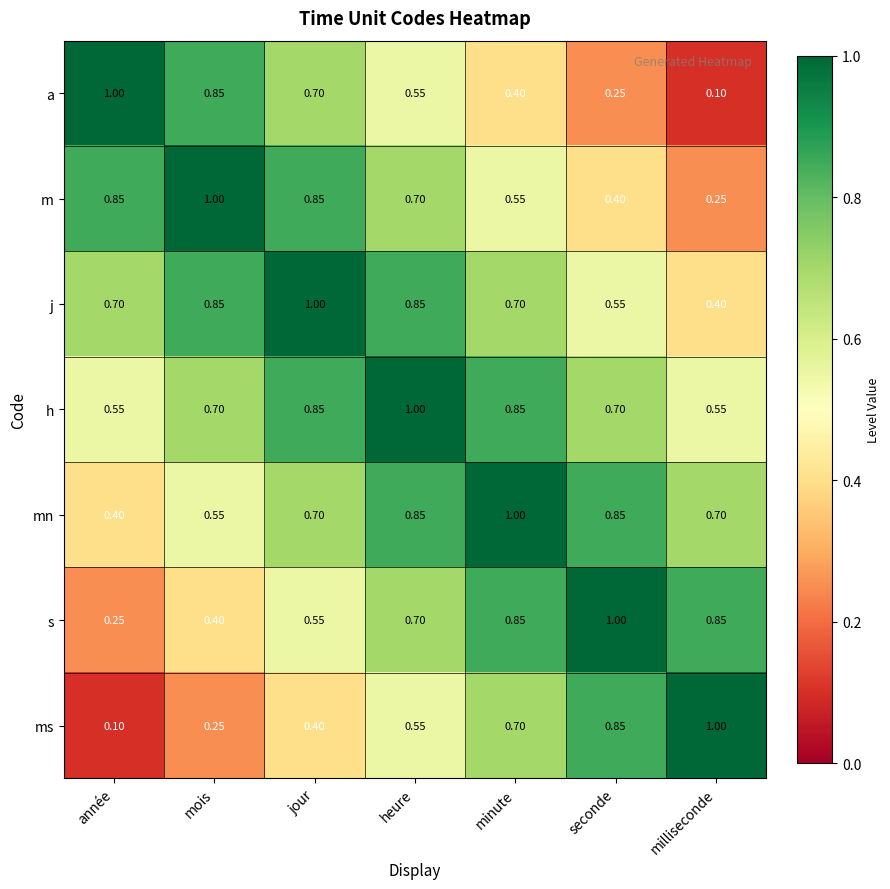

At how many categories does at least one series exceed 0?

7